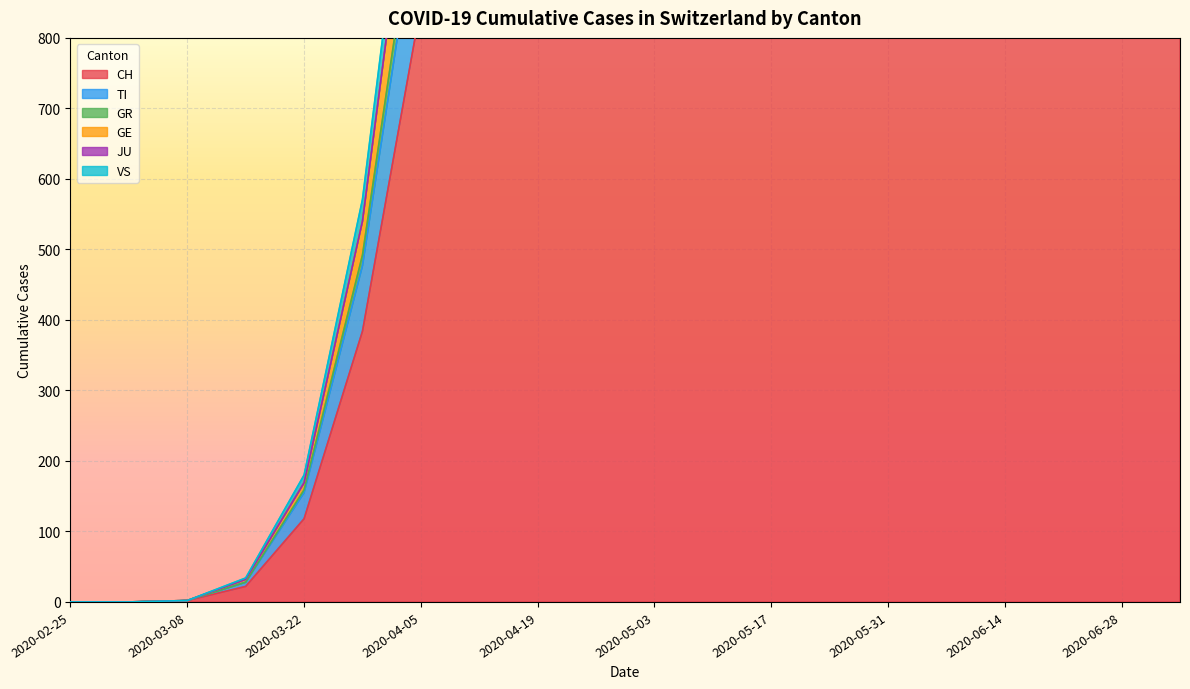

At which category is the sum across all series the highest?

2020-07-05